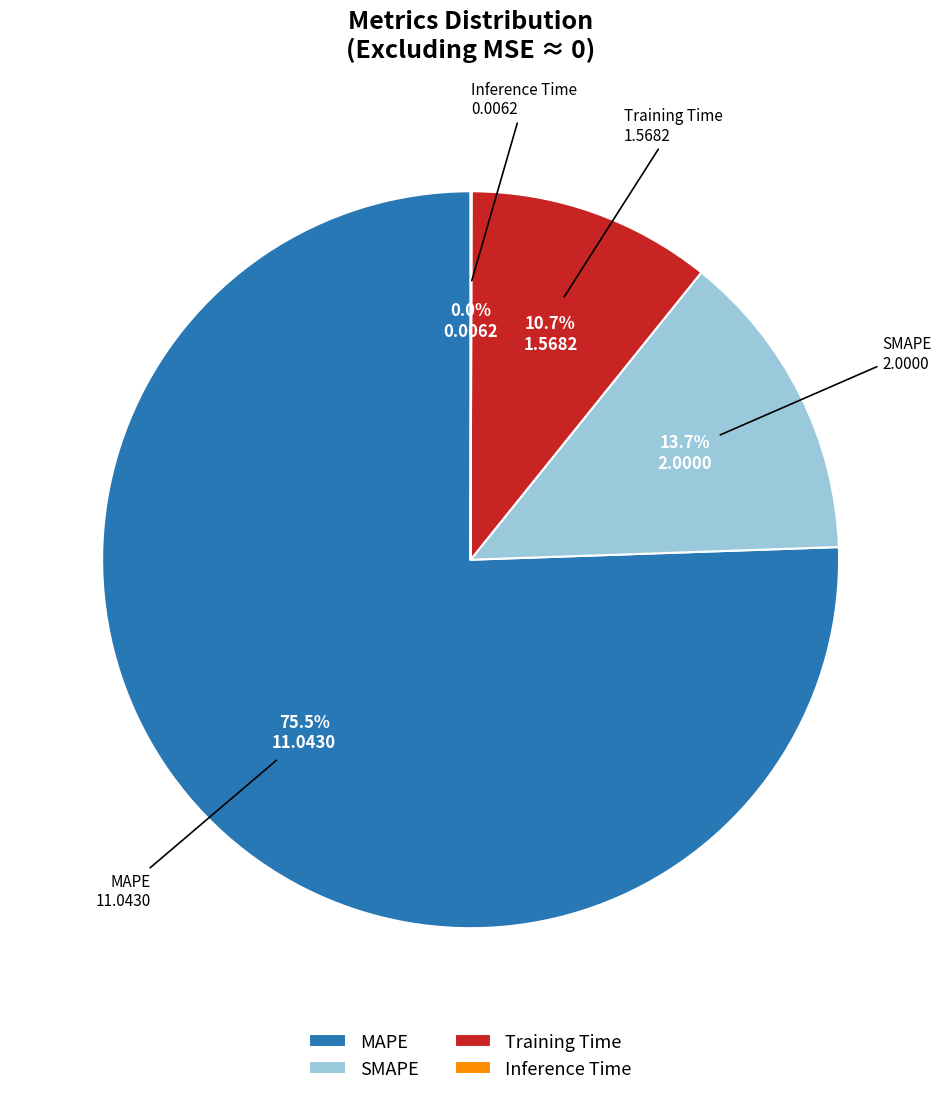

Between SMAPE and Training Time, which is larger?

SMAPE